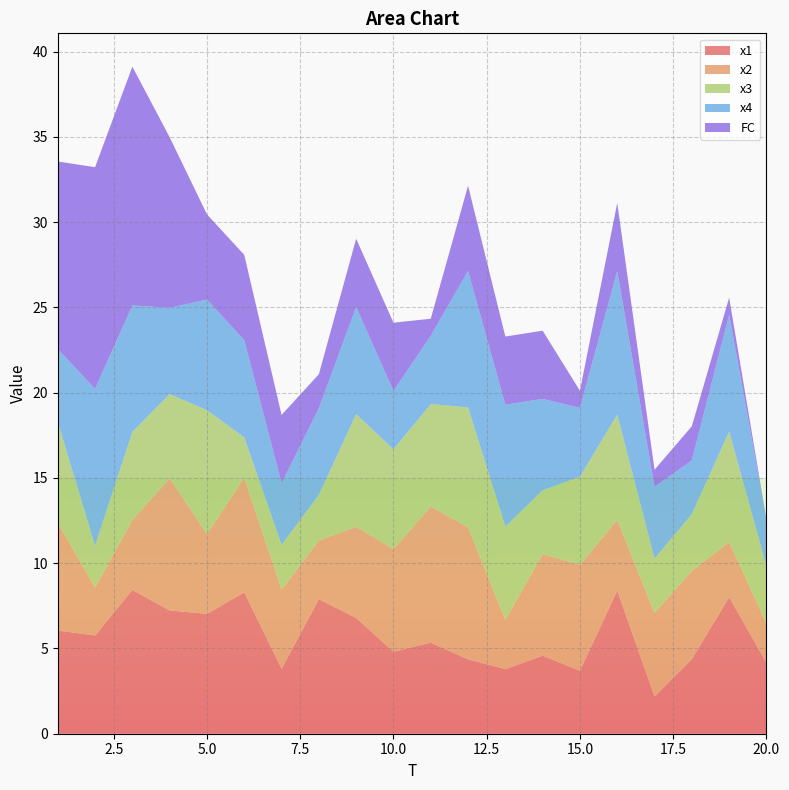

Reading left to right, transcribe all the data shown in this chart.

x1: 1=6.1	2=5.8	3=8.4	4=7.2	5=7.0	6=8.3	7=3.8	8=7.9	9=6.8	10=4.8	11=5.3	12=4.4	13=3.8	14=4.6	15=3.7	16=8.4	17=2.2	18=4.4	19=8.0	20=4.2
x2: 1=6.3	2=2.8	3=4.1	4=7.8	5=4.7	6=6.7	7=4.6	8=3.4	9=5.3	10=6.0	11=8.0	12=7.7	13=2.9	14=6.0	15=6.2	16=4.1	17=4.9	18=5.2	19=3.2	20=2.3
x3: 1=5.9	2=2.5	3=5.2	4=4.9	5=7.3	6=2.4	7=2.6	8=2.7	9=6.6	10=5.9	11=6.0	12=7.0	13=5.5	14=3.7	15=5.2	16=6.2	17=3.2	18=3.3	19=6.5	20=3.4
x4: 1=4.3	2=9.2	3=7.4	4=5.1	5=6.5	6=5.7	7=3.6	8=5.1	9=6.3	10=3.4	11=4.0	12=8.0	13=7.2	14=5.4	15=4.0	16=8.4	17=4.2	18=3.2	19=6.9	20=2.7
FC: 1=11.0	2=13.0	3=14.0	4=10.0	5=5.0	6=5.0	7=4.0	8=2.0	9=4.0	10=4.0	11=1.0	12=5.0	13=4.0	14=4.0	15=1.0	16=4.0	17=1.0	18=2.0	19=1.0	20=0.0